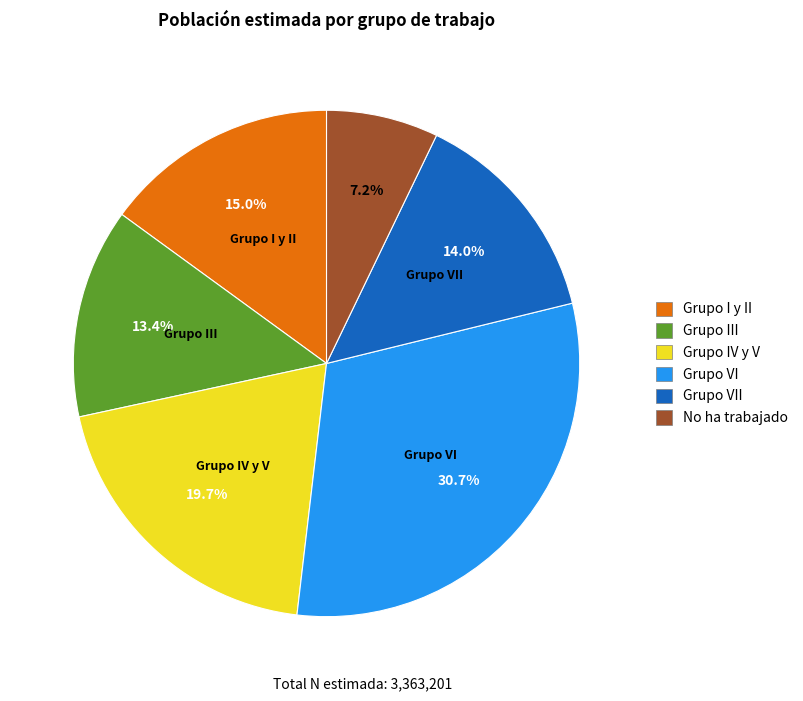

Is there any slice that represents more than half of the pie?

No